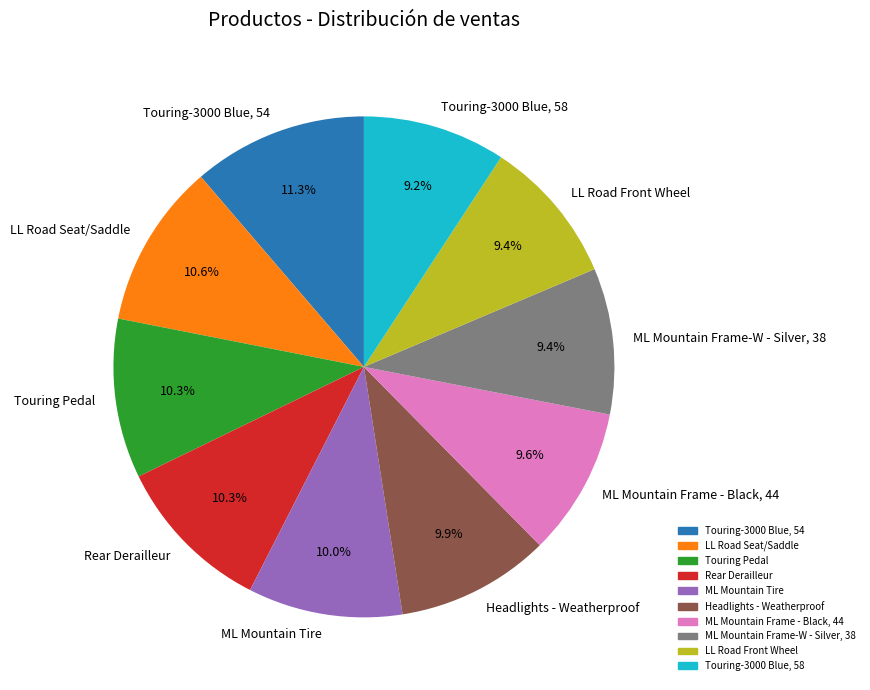

To the nearest percent, what is the combined percentage of LL Road Seat/Saddle and Touring-3000 Blue, 58?

20%